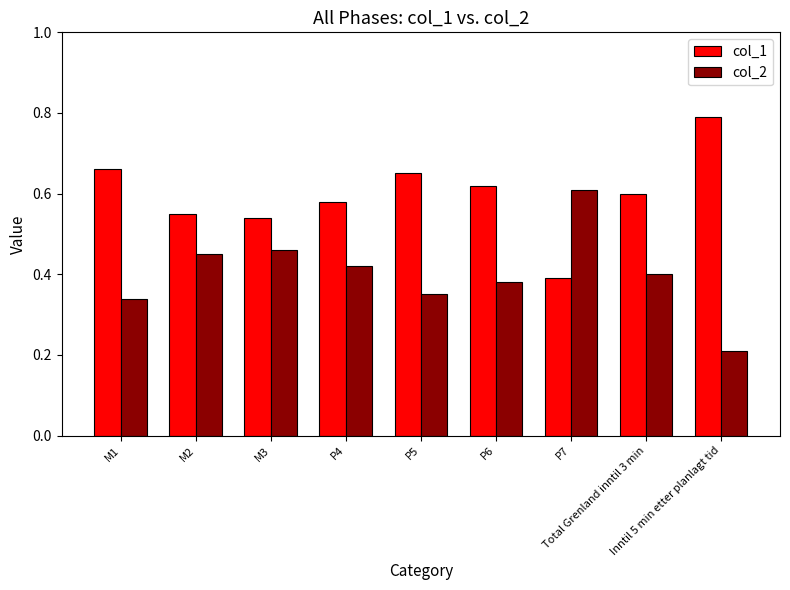

The col_2 series shows 0.4 at Total Grenland inntil 3 min. True or false?

True